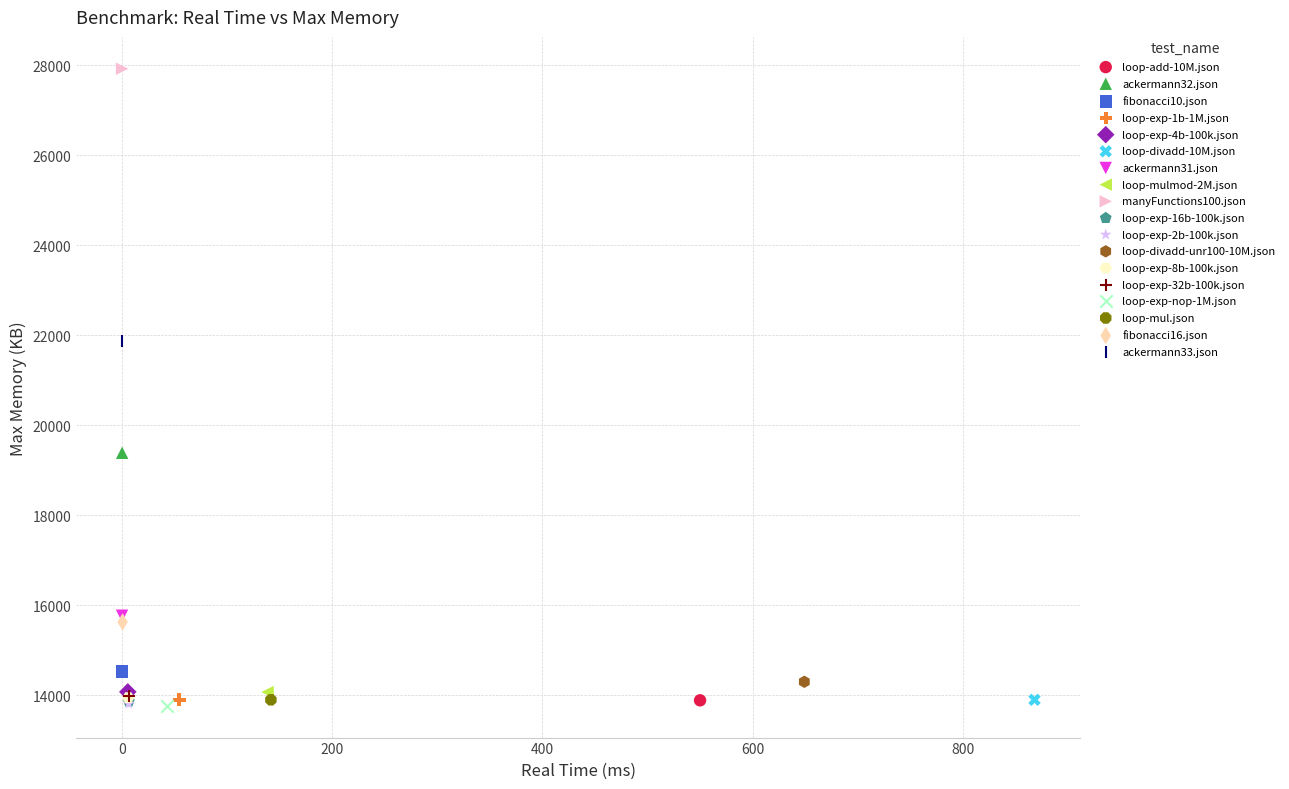

What are all the series names shown in the legend?

loop-add-10M.json, ackermann32.json, fibonacci10.json, loop-exp-1b-1M.json, loop-exp-4b-100k.json, loop-divadd-10M.json, ackermann31.json, loop-mulmod-2M.json, manyFunctions100.json, loop-exp-16b-100k.json, loop-exp-2b-100k.json, loop-divadd-unr100-10M.json, loop-exp-8b-100k.json, loop-exp-32b-100k.json, loop-exp-nop-1M.json, loop-mul.json, fibonacci16.json, ackermann33.json